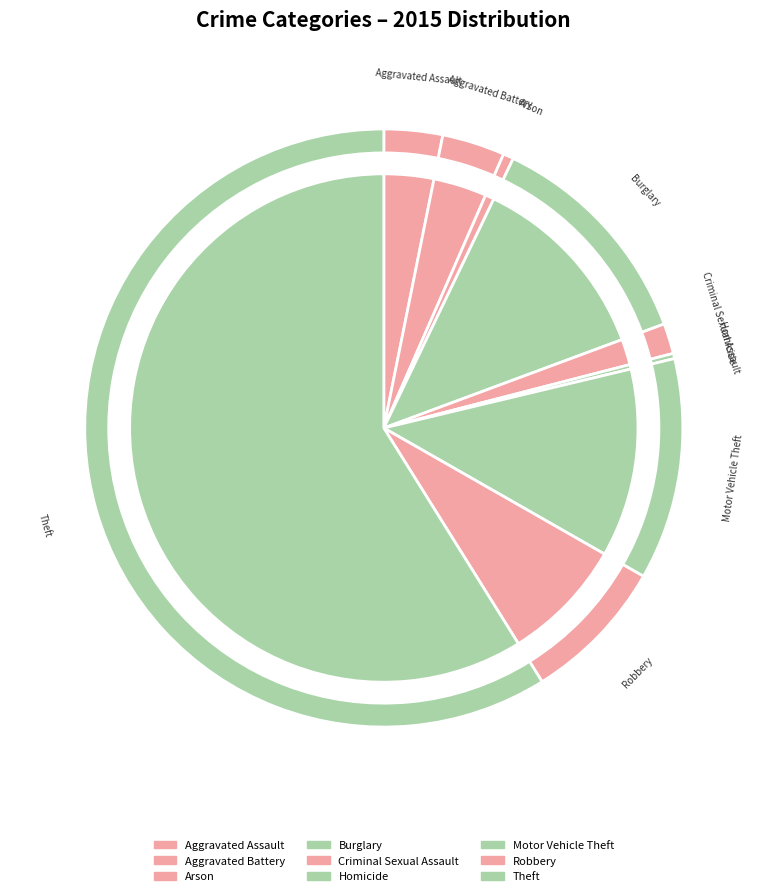

How many segments does this pie chart have?

9